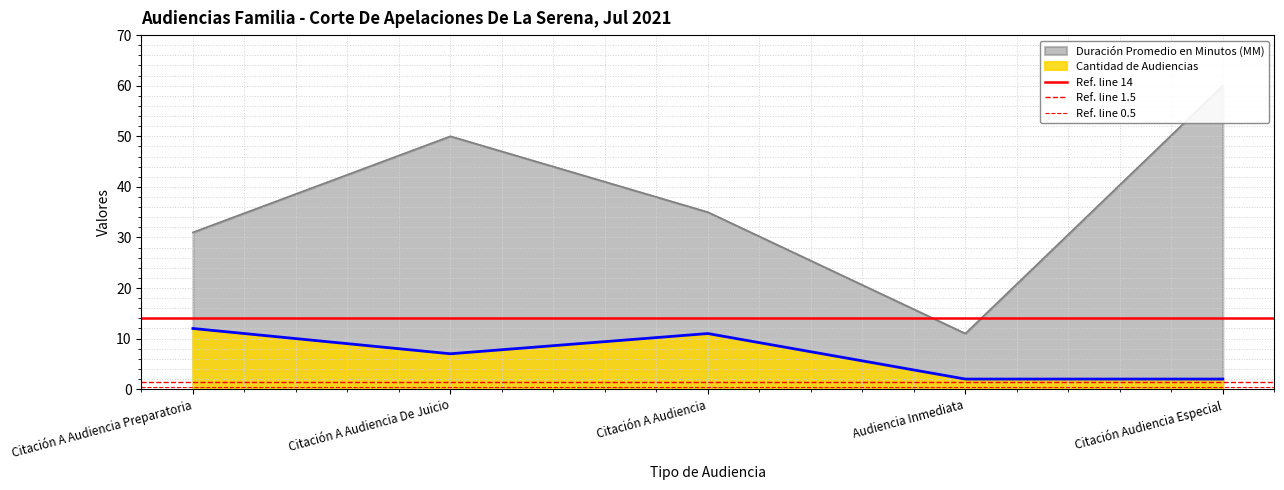

The value of Cantidad de Audiencias at Citación A Audiencia Preparatoria is 12. True or false?

True